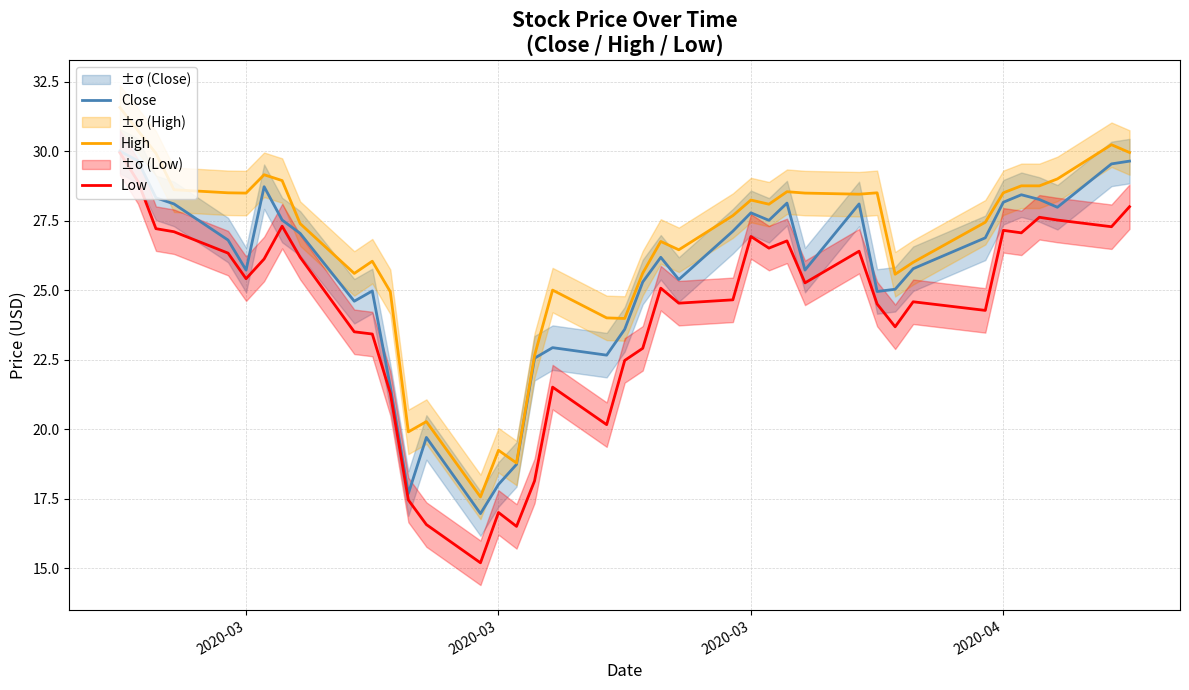

True or false: High has a value of 48.9 at 2020-03.

False